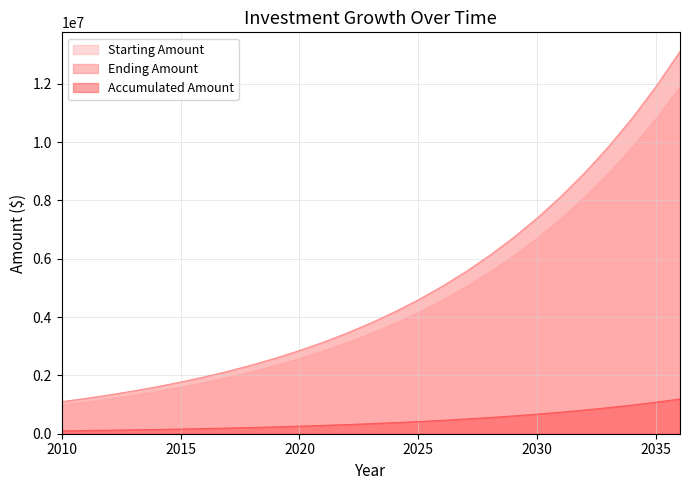

Which series changed the most between 2010 and 2019?

Ending Amount